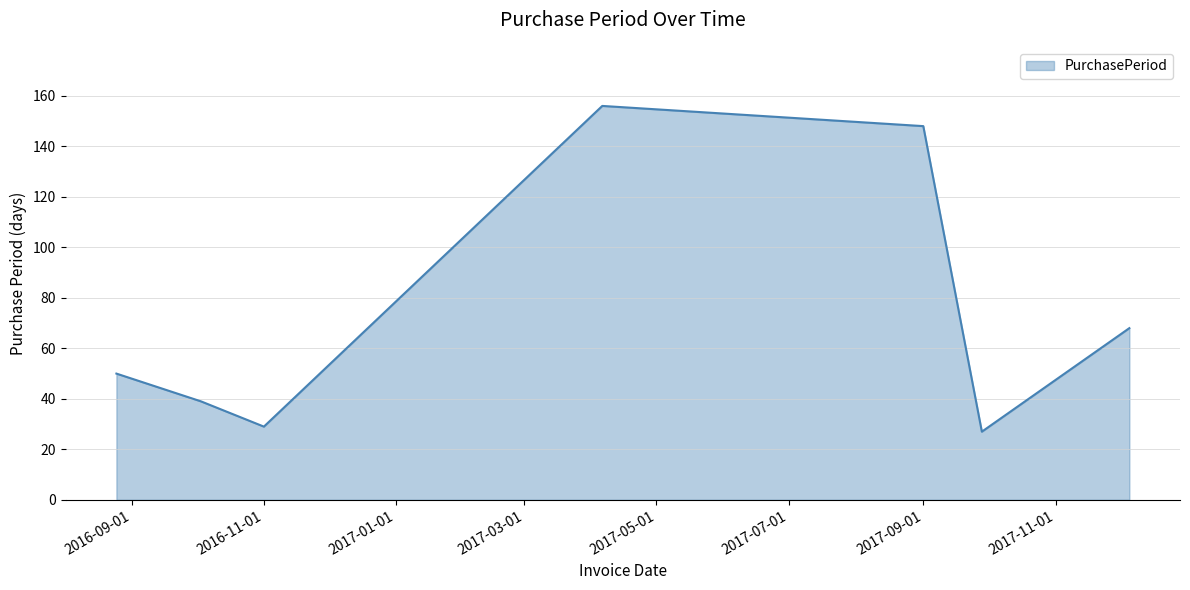

What is the average value?

74